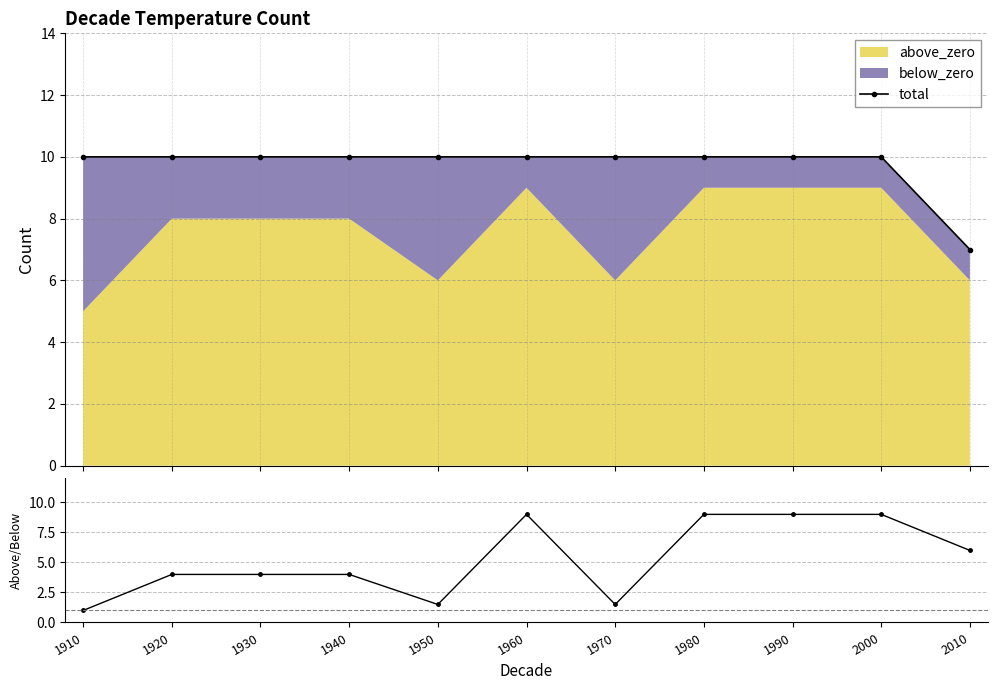

What is the difference between the above/below values at 2010 and 1940?

2.0